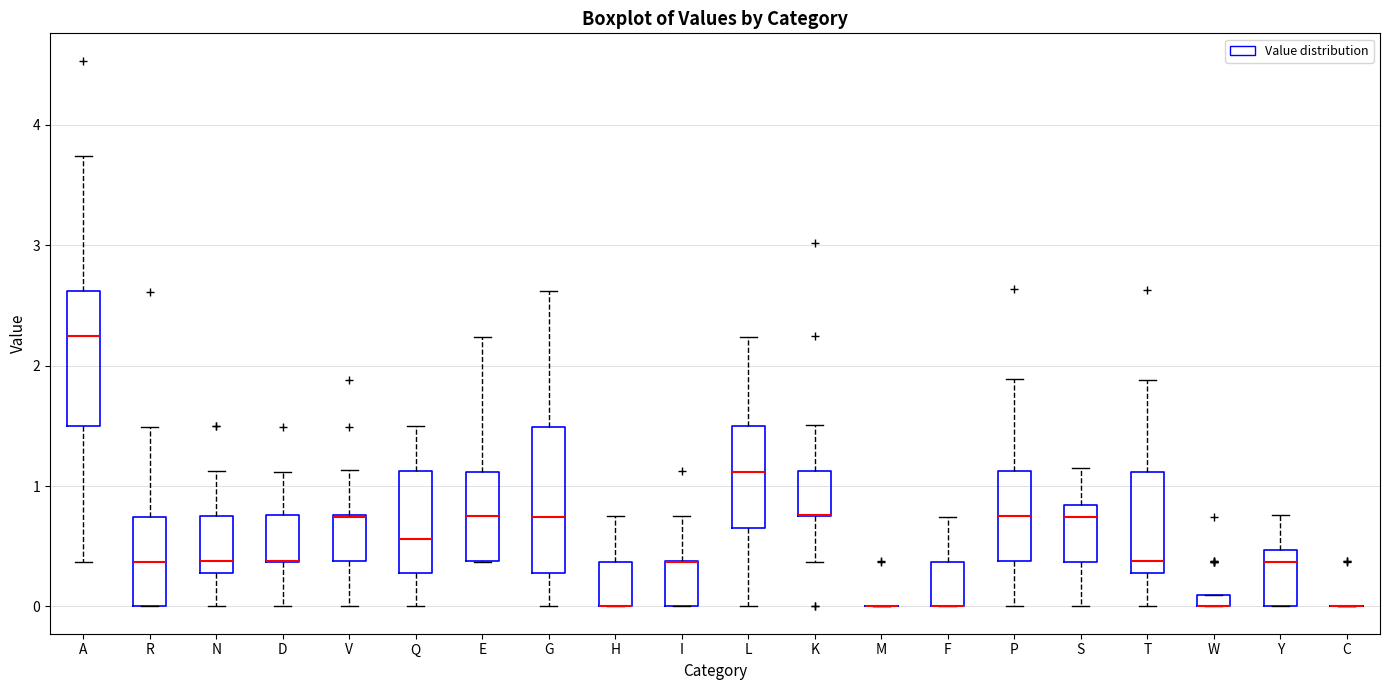

Where does the upper whisker of the box for R end on the y-axis? The values are not printed on the chart, so give them approximately, as read against the axis.

1.5